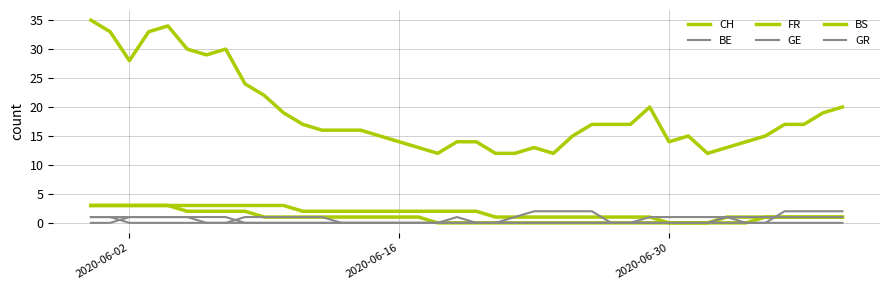

Reading left to right, list all the values displayed in this chart.

CH: 35	33	28	33	34	30	29	30	24	22	19	17	16	16	16	15	14	13	12	14	14	12	12	13	12	15	17	17	17	20	14	15	12	13	14	15	17	17	19	20
BE: 1	1	0	0	0	0	0	0	0	0	0	0	0	0	0	0	0	0	0	0	0	0	0	0	0	0	0	0	0	0	0	0	0	1	1	1	1	1	1	1
FR: 3	3	3	3	3	2	2	2	2	1	1	1	1	1	1	1	1	1	0	0	0	0	0	0	0	0	0	0	0	0	0	0	0	1	1	1	1	1	1	1
GE: 0	0	1	1	1	1	0	0	1	1	1	1	1	0	0	0	0	0	0	1	0	0	1	2	2	2	2	0	0	1	1	1	1	1	0	0	2	2	2	2
BS: 3	3	3	3	3	3	3	3	3	3	3	2	2	2	2	2	2	2	2	2	2	1	1	1	1	1	1	1	1	1	0	0	0	0	0	1	1	1	1	1
GR: 1	1	1	1	1	1	1	1	0	0	0	0	0	0	0	0	0	0	0	0	0	0	0	0	0	0	0	0	0	0	0	0	0	0	0	0	0	0	0	0